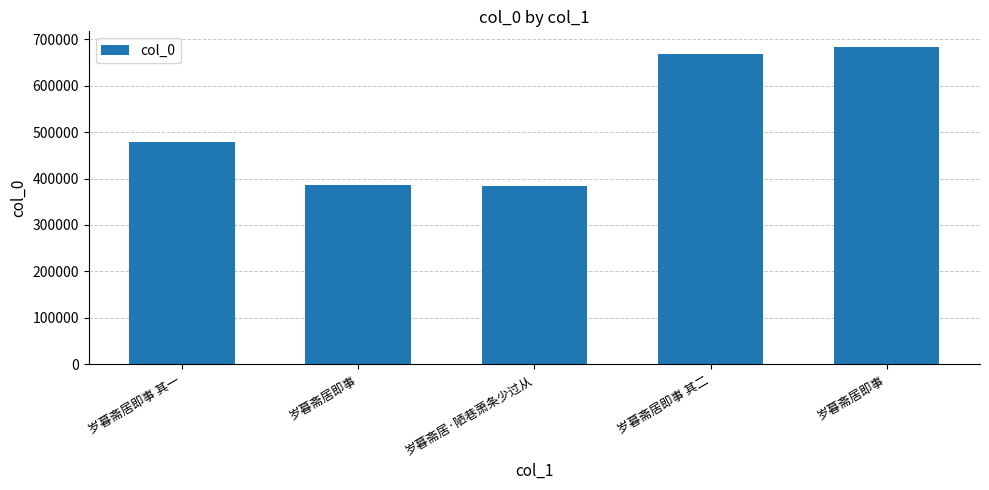

The value at 岁暮斋居·陋巷萧条少过从 is 384390. True or false?

True